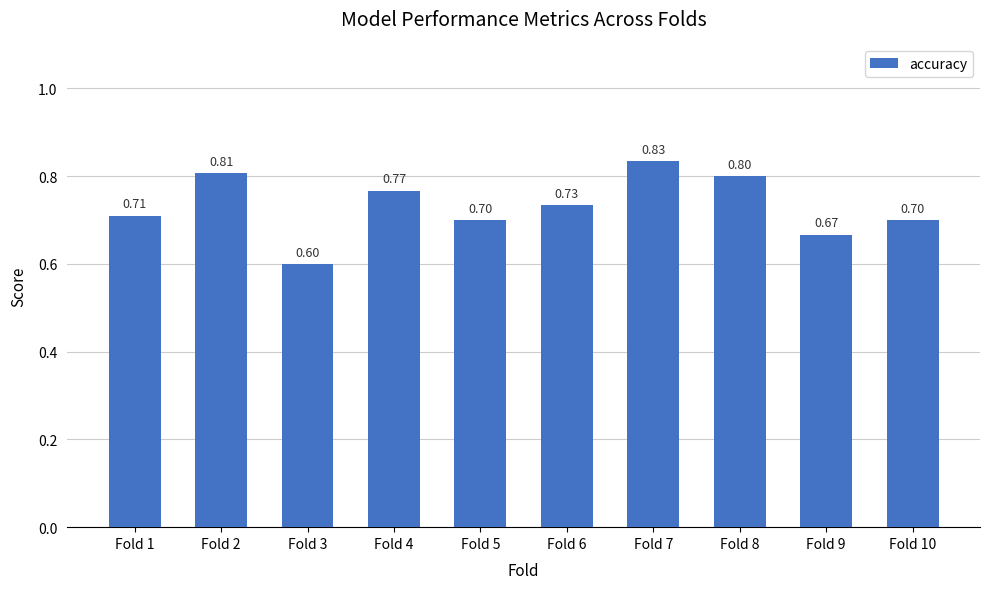

What is the value of the 10th bar from the left?

0.7